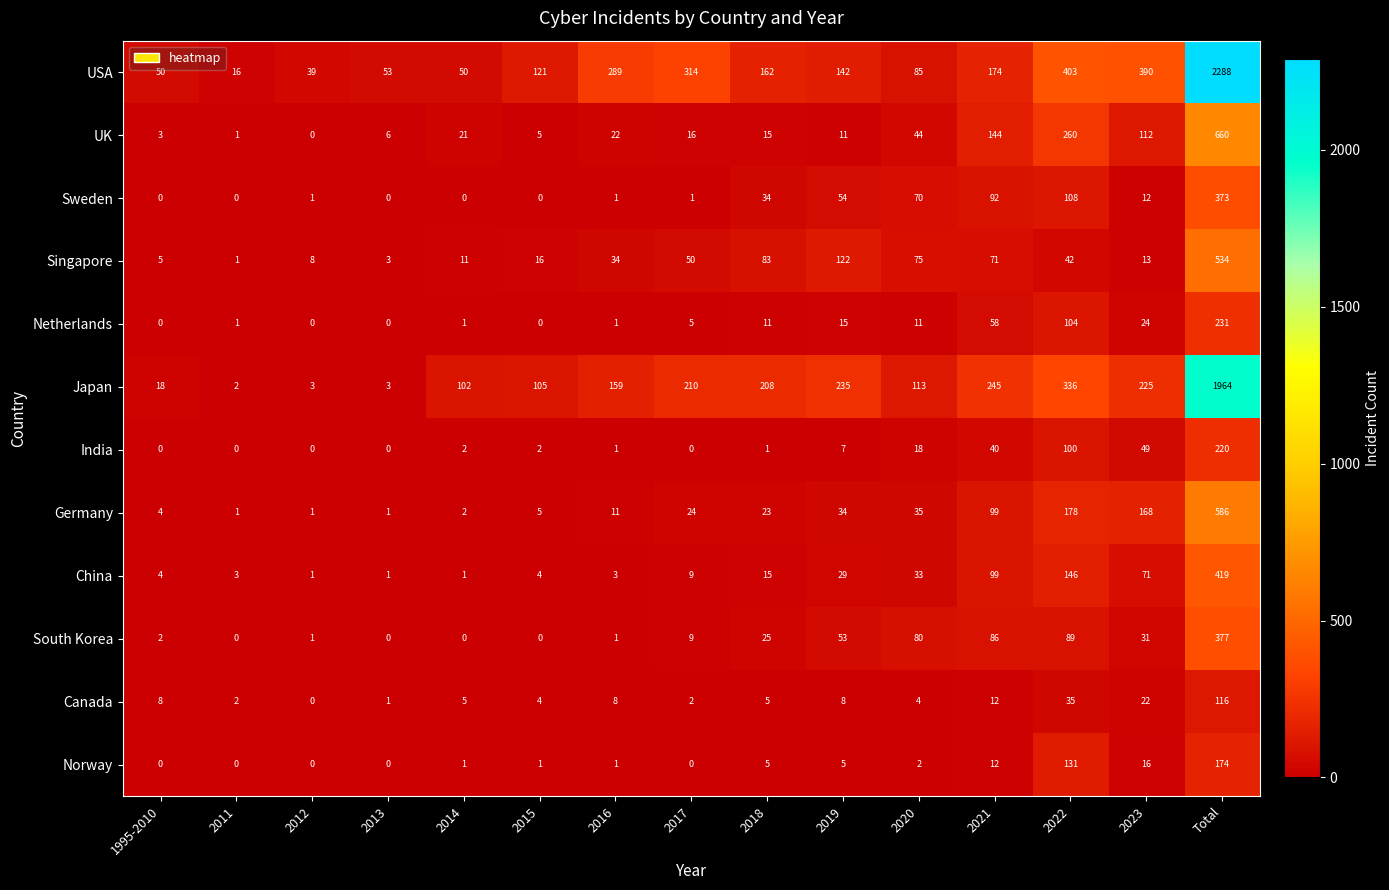

How many series are shown in this chart?

12